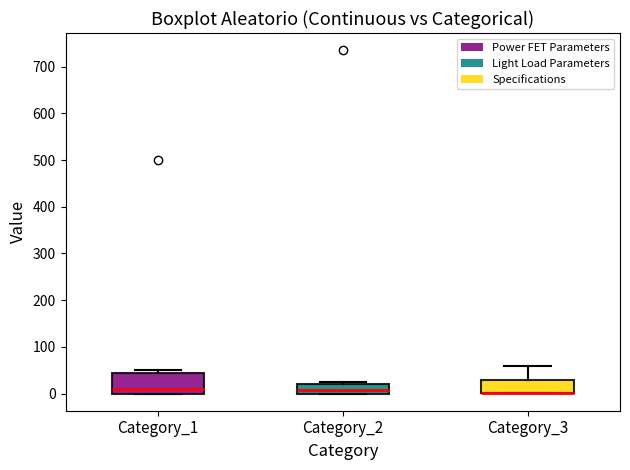

Reading left to right, read every box against the y-axis: the position of its median line, the range the box covers, and the ends of its whiskers. The values are not printed on the chart, so give them approximately, as read against the axis.

Category_1: median 10, box 0 to 40, whiskers 0 to 50
Category_2: median 10, box 0 to 20, whiskers 0 to 30
Category_3: median 0 (drawn on the box's lower edge), box 0 to 30, whiskers 0 to 60